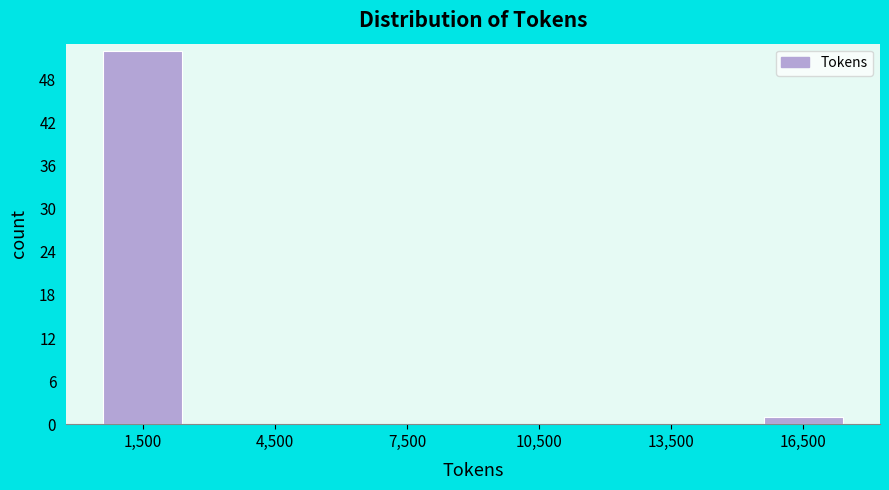

Reading left to right, list every bar in this chart as the range it spans on the x-axis followed by its height. The values are not printed on the chart, so give them approximately, as read against the axis.

0 to 3000: 52
3000 to 6000: 0
6000 to 9000: 0
9000 to 12000: 0
12000 to 15000: 0
15000 to 18000: 1